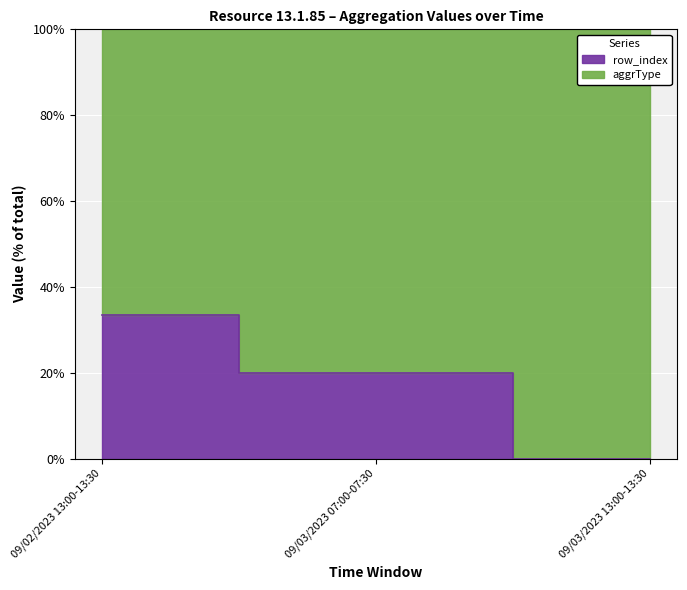

The chart shows a value of 0.0 at 09/03/2023 13:00-13:30. True or false?

True